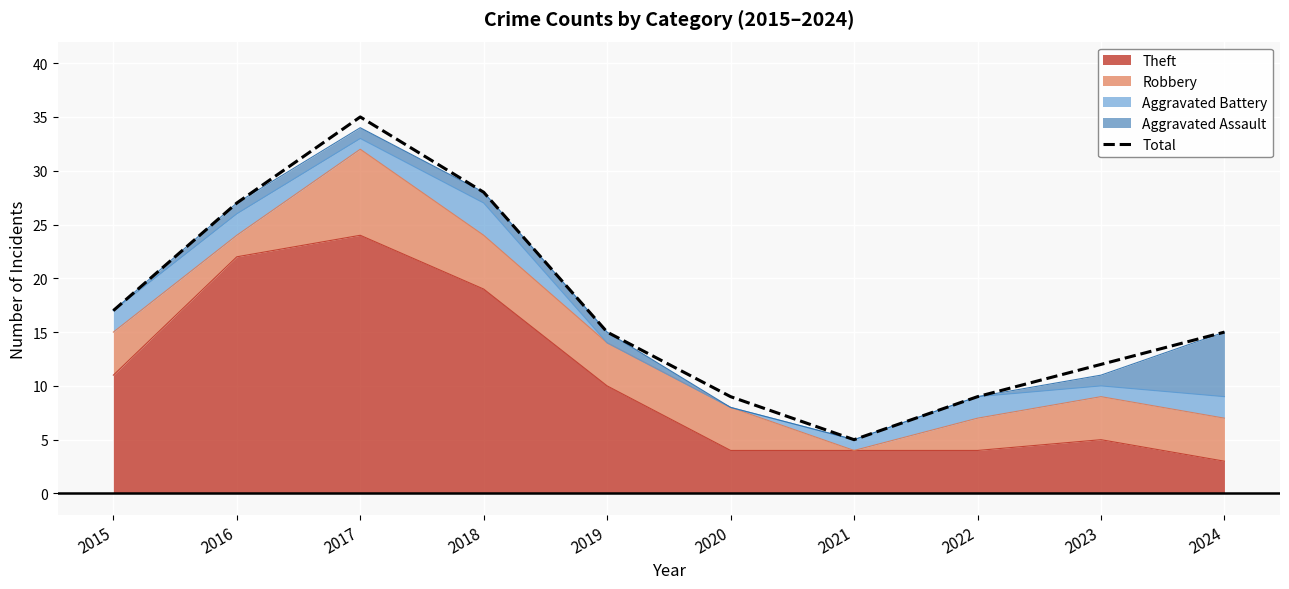

The chart shows a value of 2 at 2022. True or false?

False